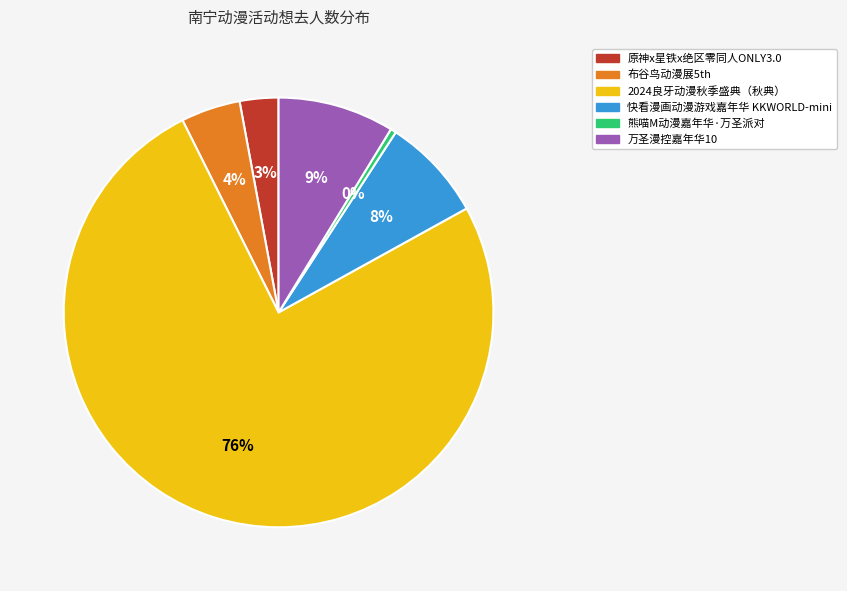

Combined, do 万圣漫控嘉年华10 and 2024良牙动漫秋季盛典（秋典） account for over 50%?

Yes